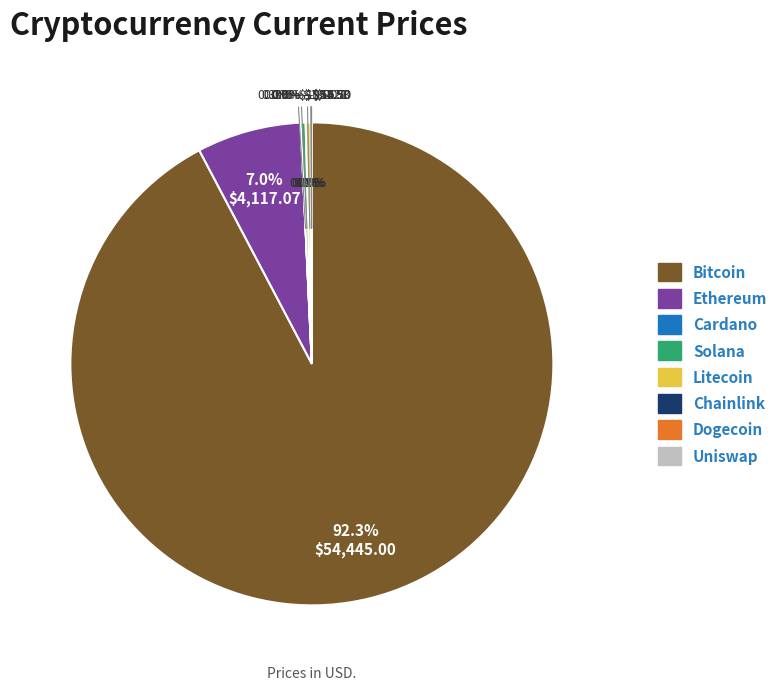

To the nearest percent, what is the difference between the uni and btc slice percentages?

92%